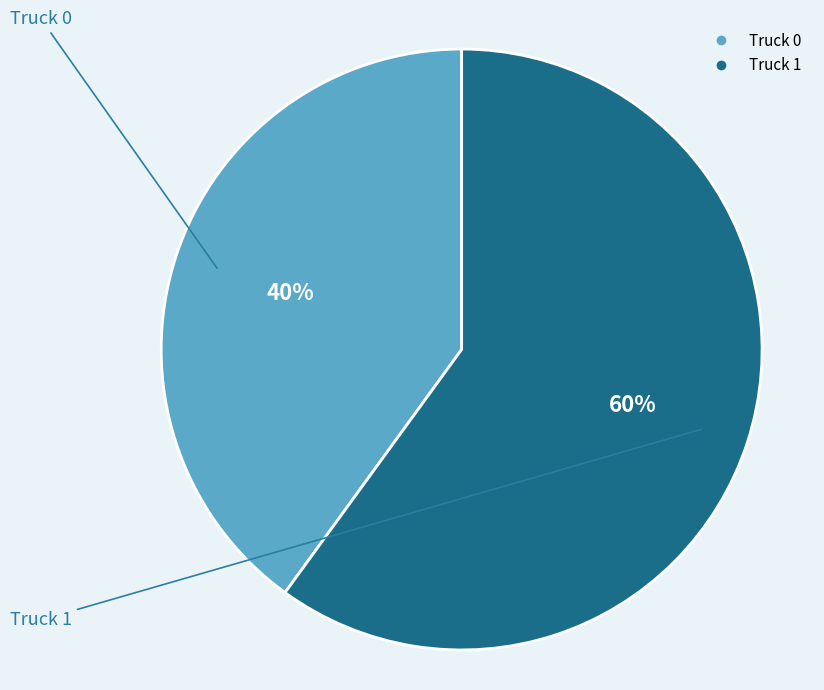

Which slice is the largest?

Truck 1